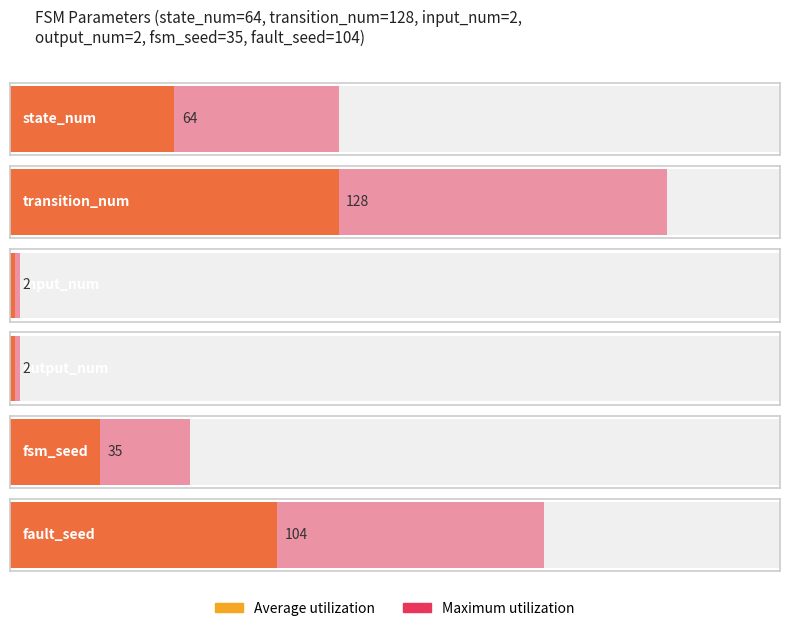

What is the difference between the second highest and minimum values in the Maximum utilization series?

102